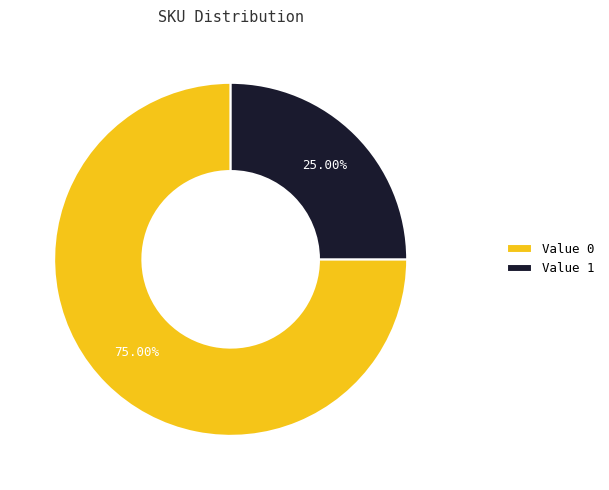

Count the number of slices in the pie.

2